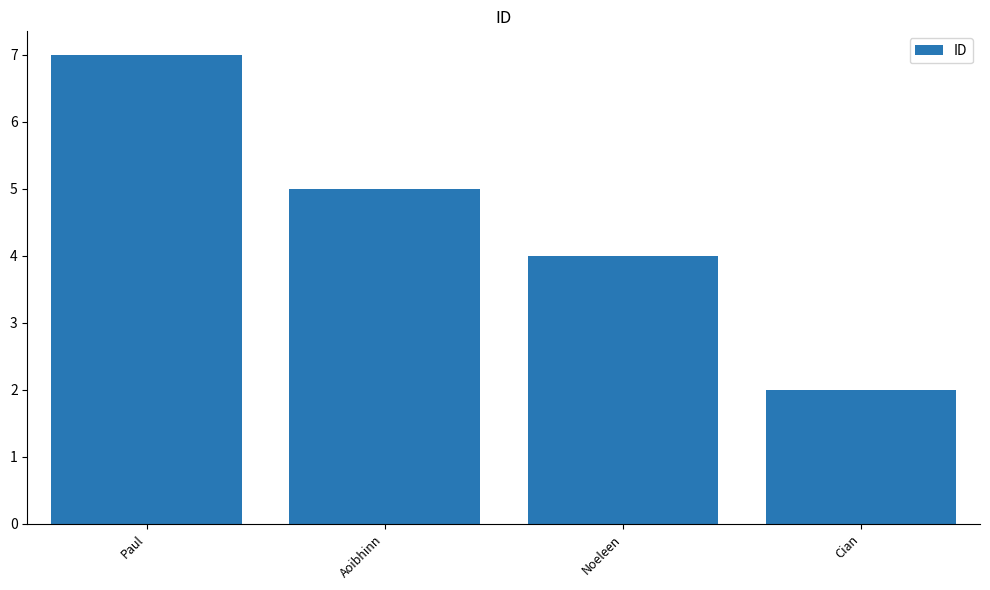

What is the difference between the second highest and minimum values?

3